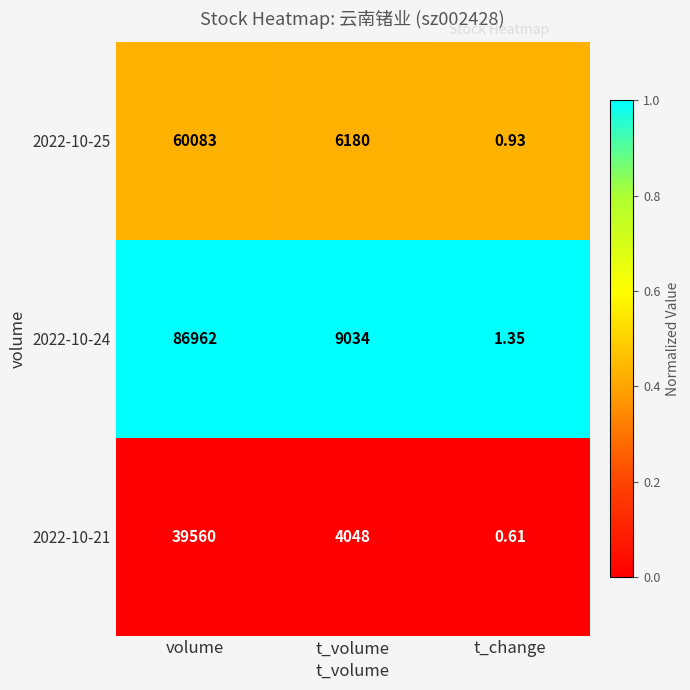

At which label is 2022-10-24 closest to 43481?

t_volume